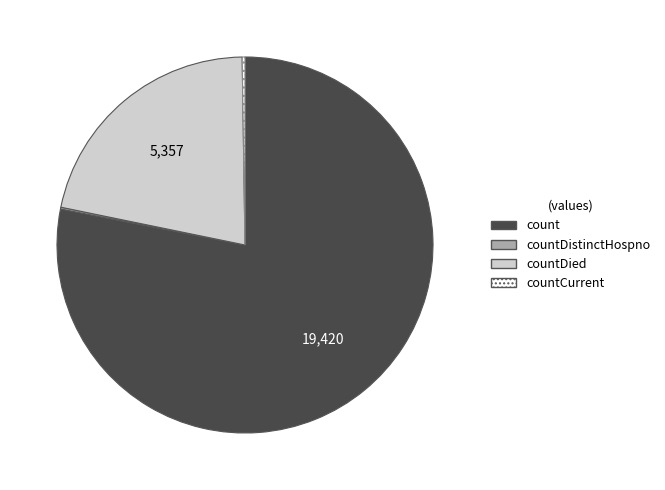

Is there a majority slice in this chart?

Yes